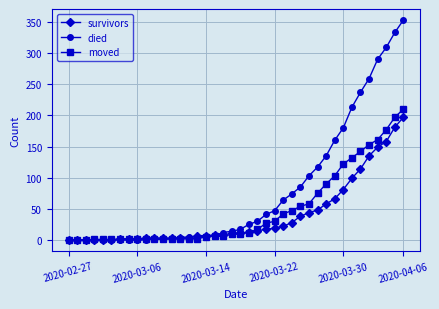

Which series has the largest total across all categories?

died